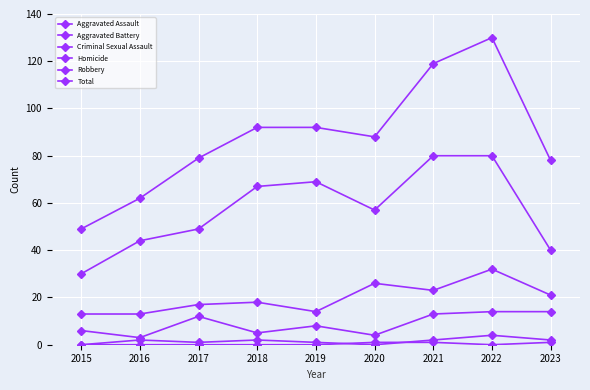

Which series changed the most between 2019 and 2023?

Robbery